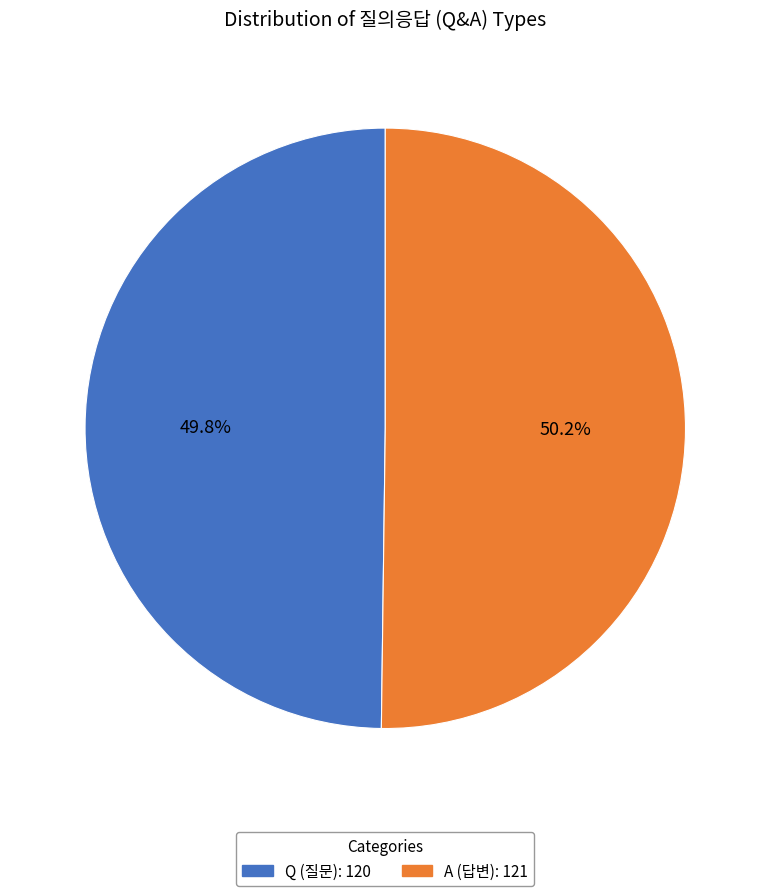

Combined, what portion of the pie is Q and A?

100.0%